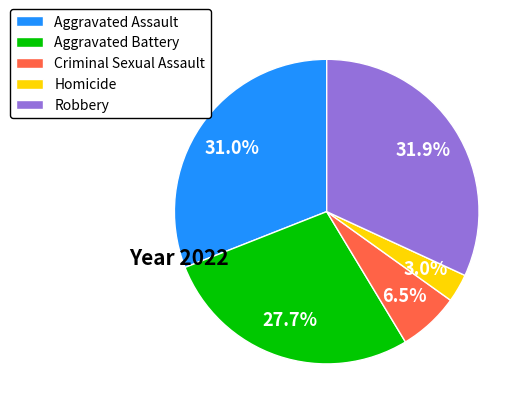

Approximately how many times larger is the value at Homicide compared to Robbery?

0.1